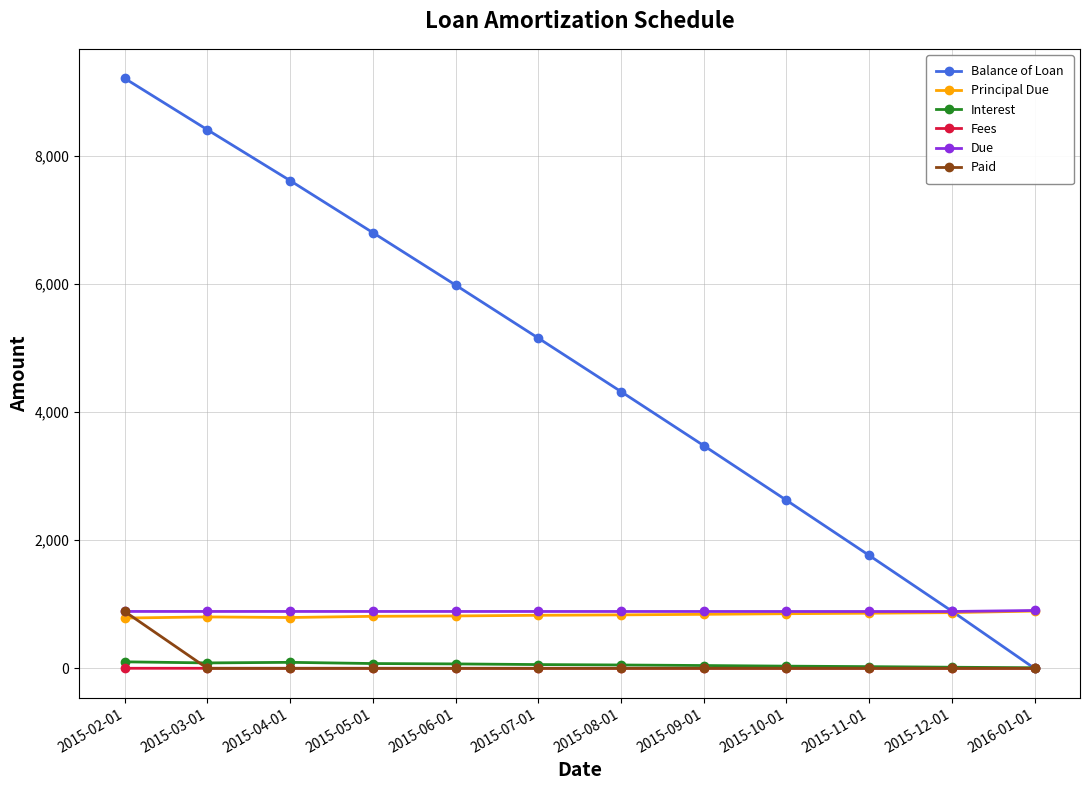

What are all the series names shown in the legend?

Balance of Loan, Principal Due, Interest, Fees, Due, Paid